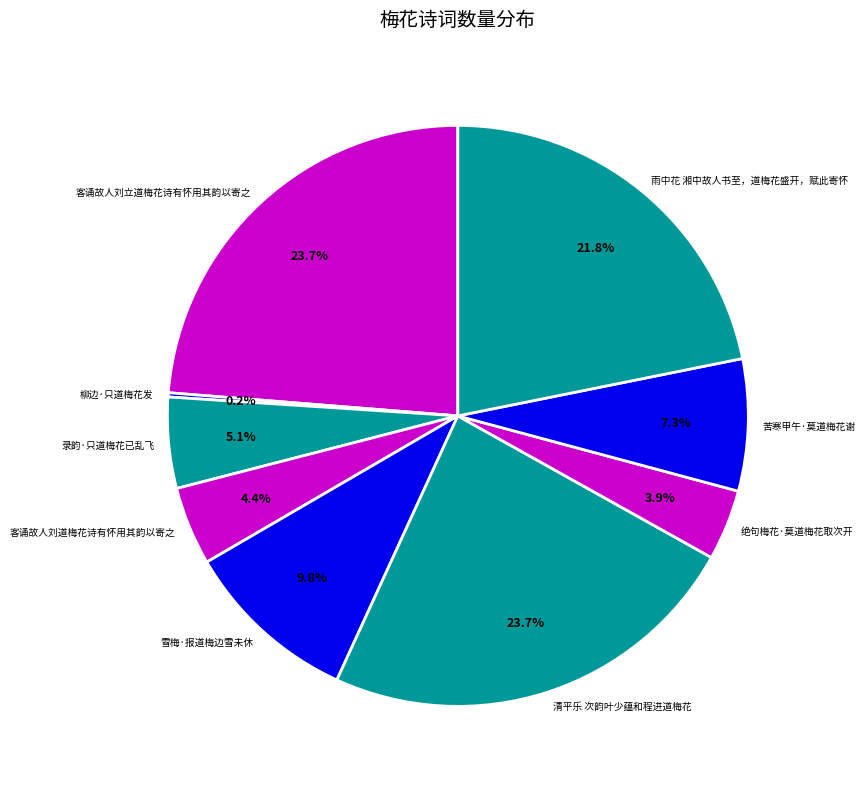

What percentage is the 苦寒甲午·莫道梅花谢 slice, to the nearest percent?

7%